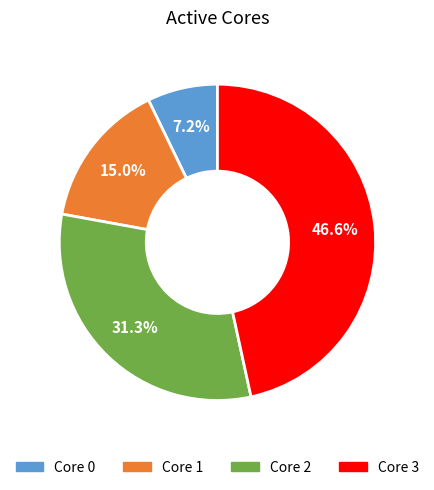

To the nearest percent, what is the difference between the largest and smallest slice percentages?

39%